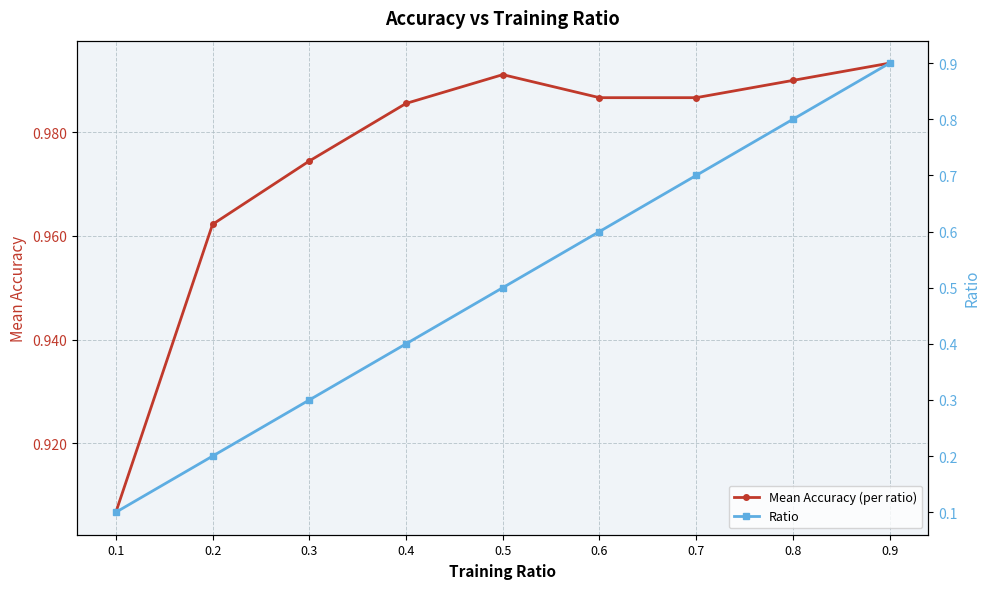

Which series has the largest range (max minus min)?

Ratio